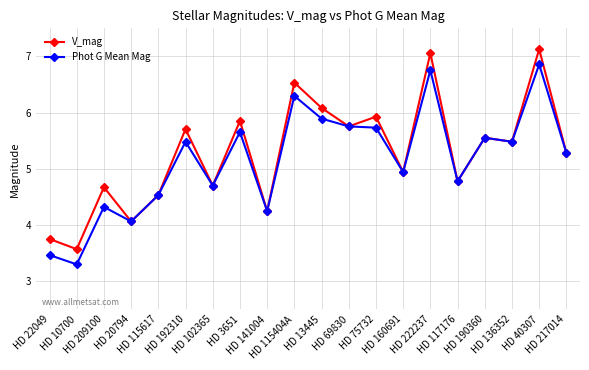

Which label corresponds to the largest value in the chart?

HD 40307